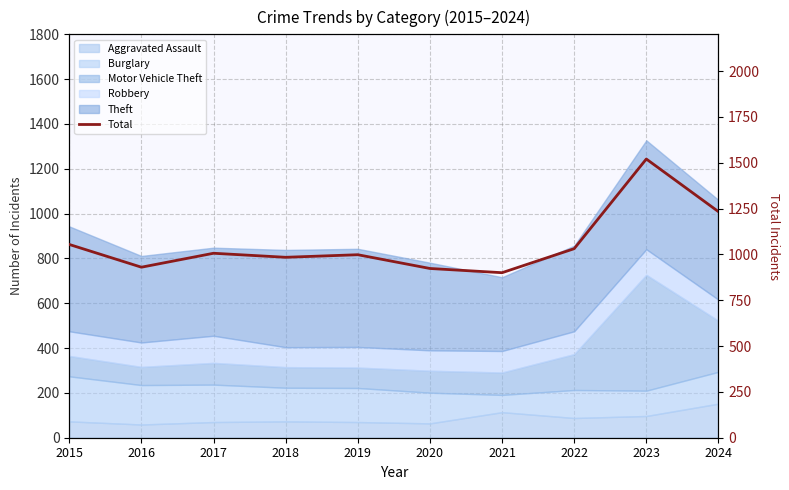

True or false: the data shows 1608 at 2019.

False